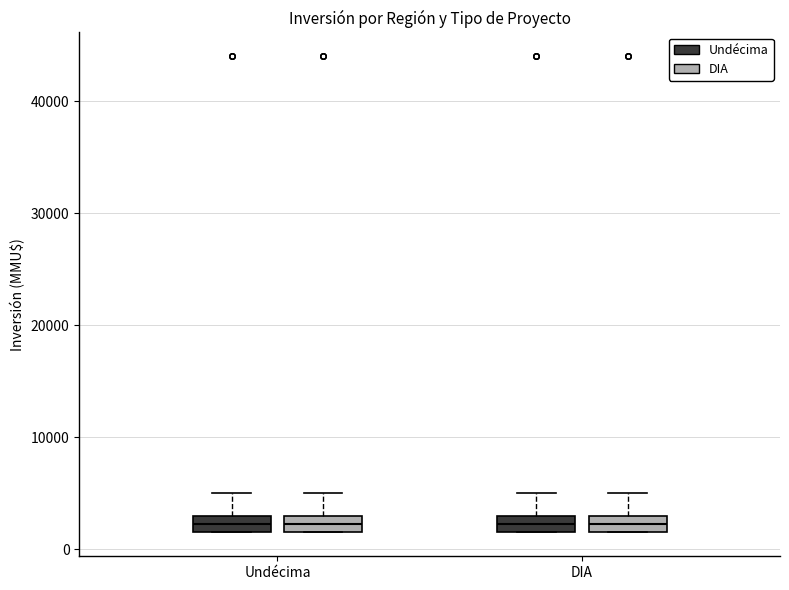

Reading left to right, transcribe this box plot: for each box, give where its median line is, the range the box spans, and where its two whiskers end, as read against the y-axis. The values are not printed on the chart, so give them approximately, as read against the axis.

Undécima (Undécima): median 2000 (inside the box), box 2000 to 3000, whiskers 2000 to 5000
Undécima (DIA): median 2000 (inside the box), box 2000 to 3000, whiskers 2000 to 5000
DIA (Undécima): median 2000 (inside the box), box 2000 to 3000, whiskers 2000 to 5000
DIA (DIA): median 2000 (inside the box), box 2000 to 3000, whiskers 2000 to 5000